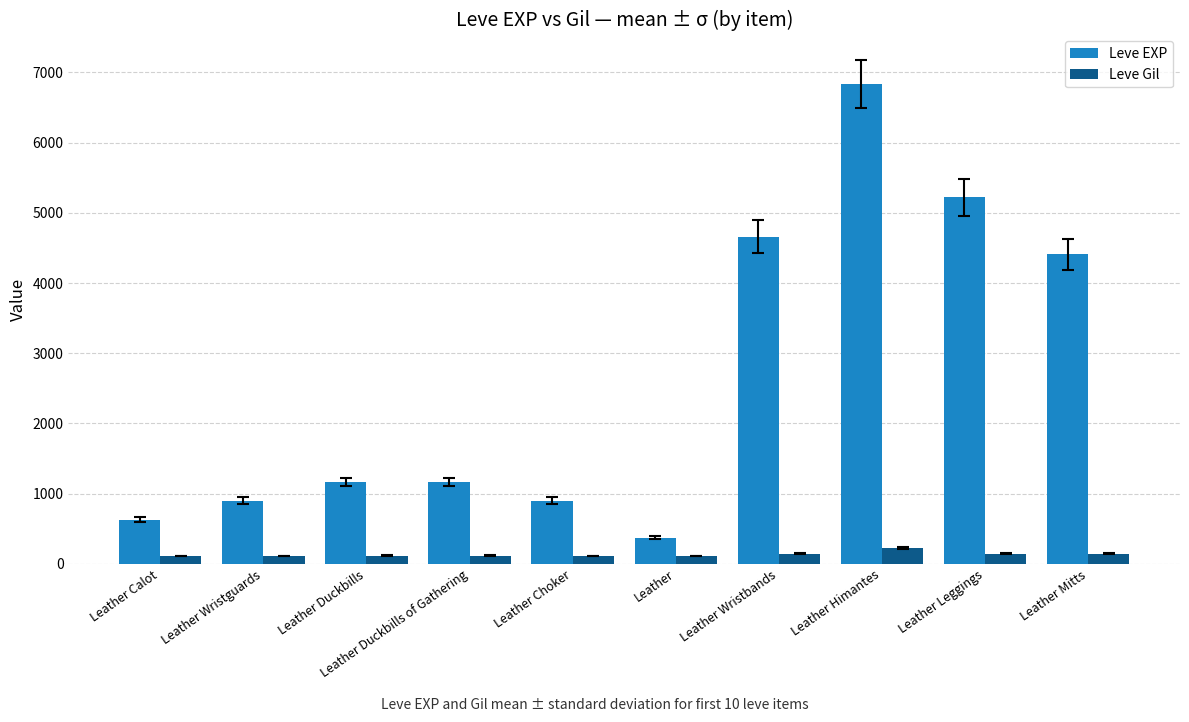

What is the maximum value for Leve EXP?

6840